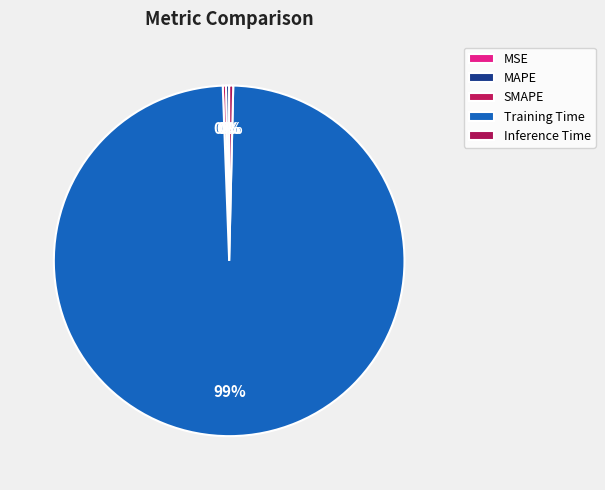

Rank the categories by value from lowest to highest.

MSE, MAPE, SMAPE, Inference Time, Training Time